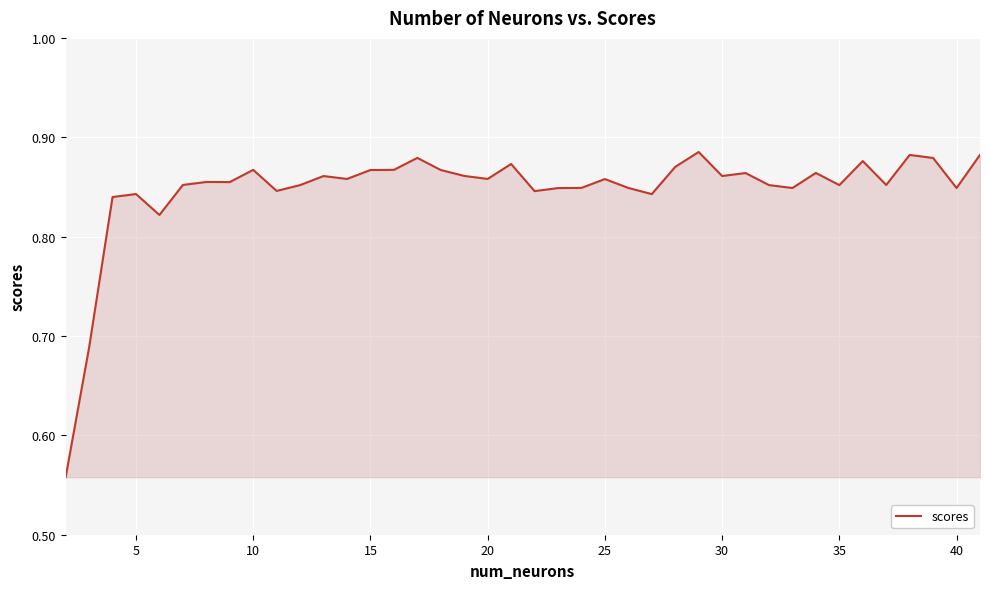

Reading left to right, list all the values displayed in this chart.

0.6	0.7	0.8	0.8	0.8	0.9	0.9	0.9	0.9	0.8	0.9	0.9	0.9	0.9	0.9	0.9	0.9	0.9	0.9	0.9	0.8	0.8	0.8	0.9	0.8	0.8	0.9	0.9	0.9	0.9	0.9	0.8	0.9	0.9	0.9	0.9	0.9	0.9	0.8	0.9